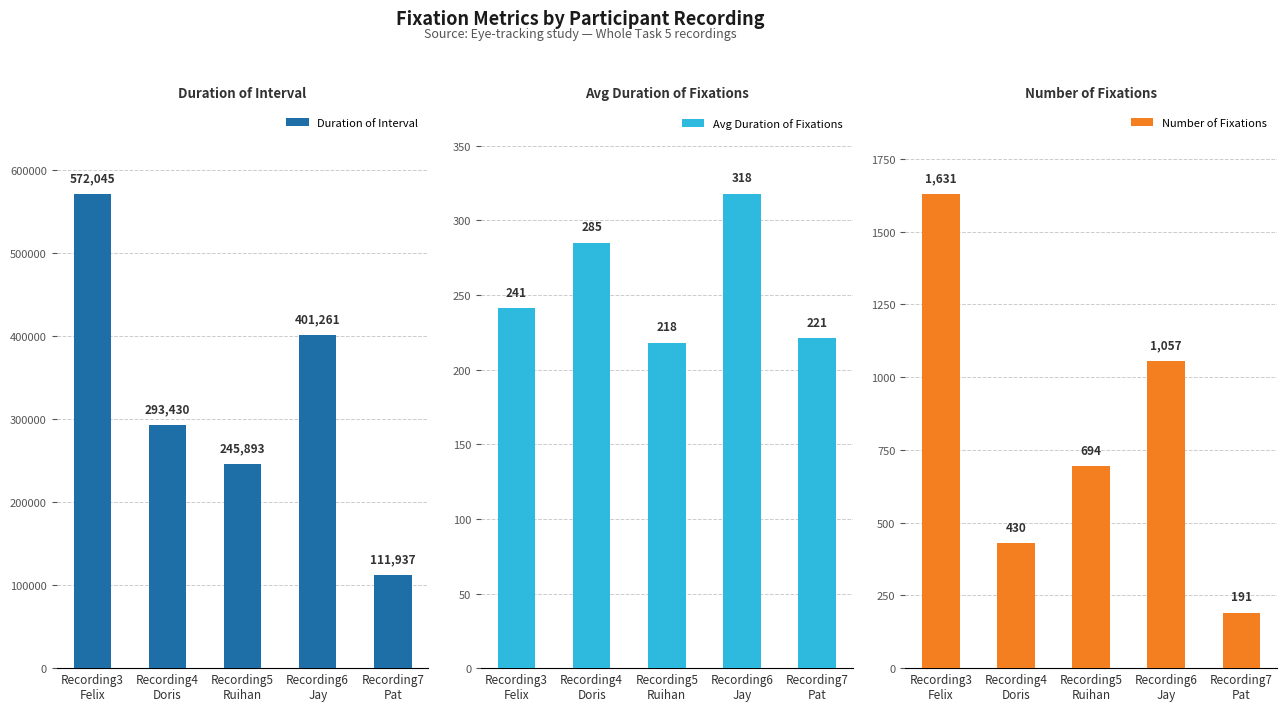

What is the label of the 5th bar from the left?

Recording7
Pat